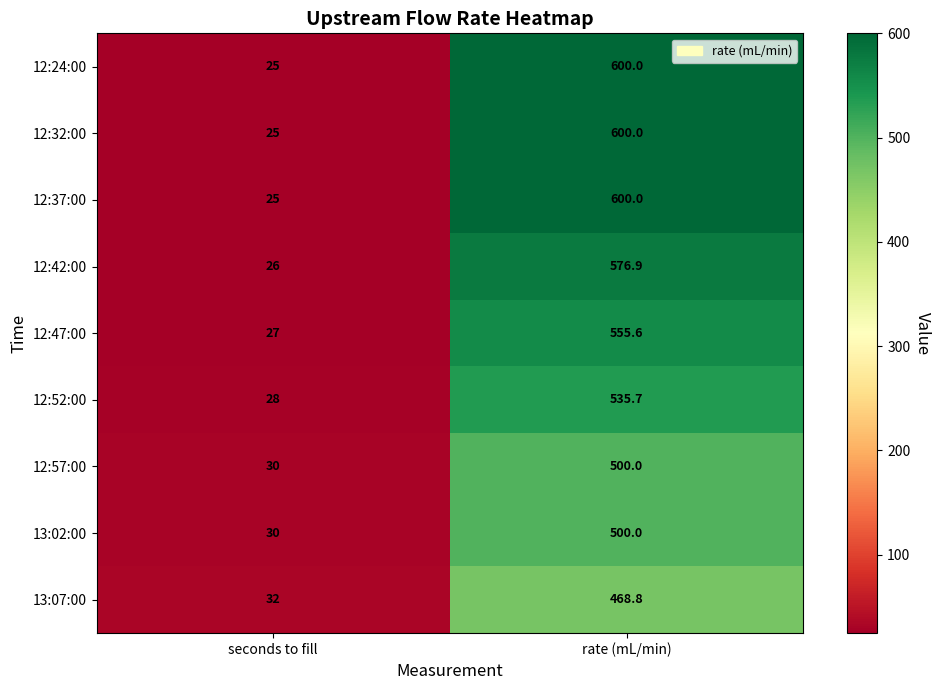

What is the difference between the maximum and minimum values in the 13:07:00 series?

436.8